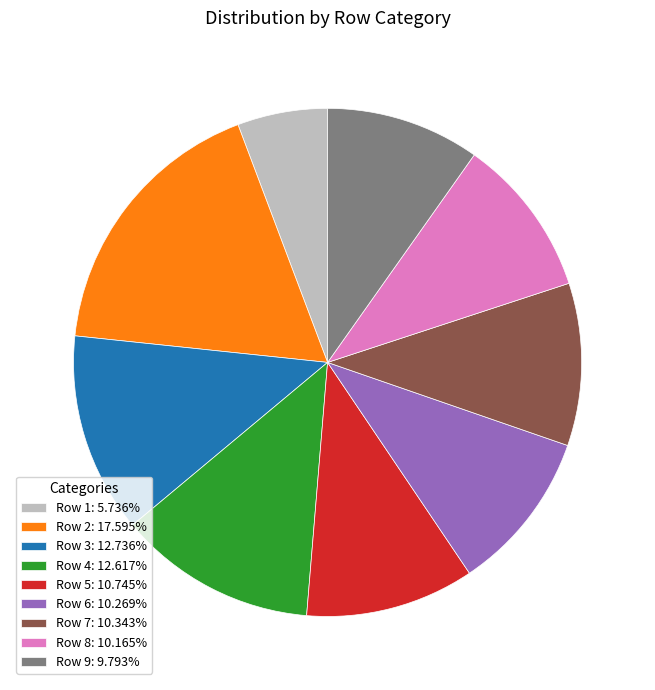

Is Row 4: 12.617% the majority of the pie?

No